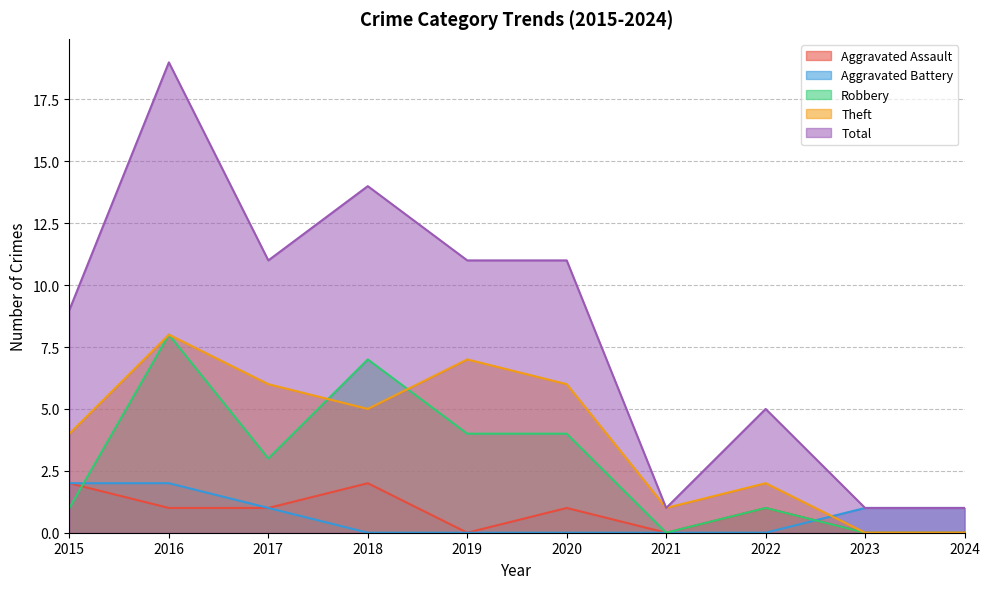

Which series has the widest spread of values?

Total